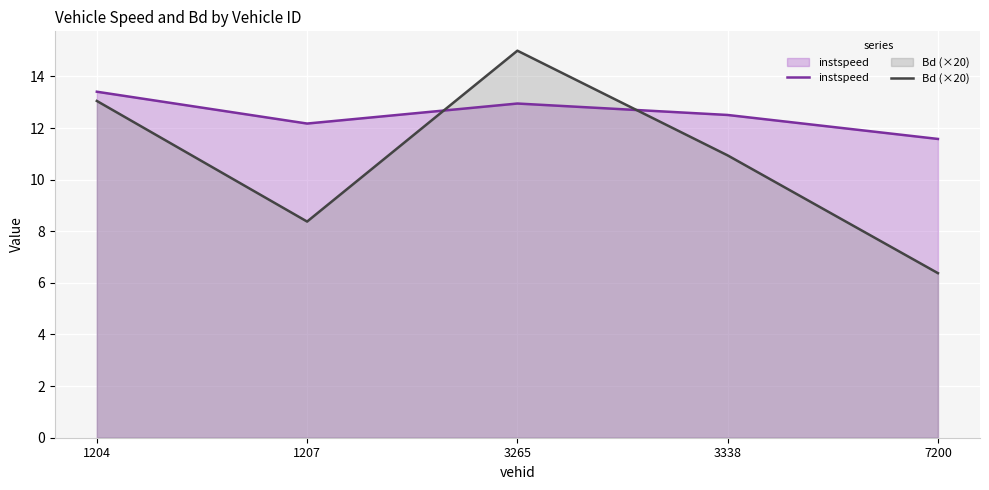

At which label does instspeed first exceed 12?

1204